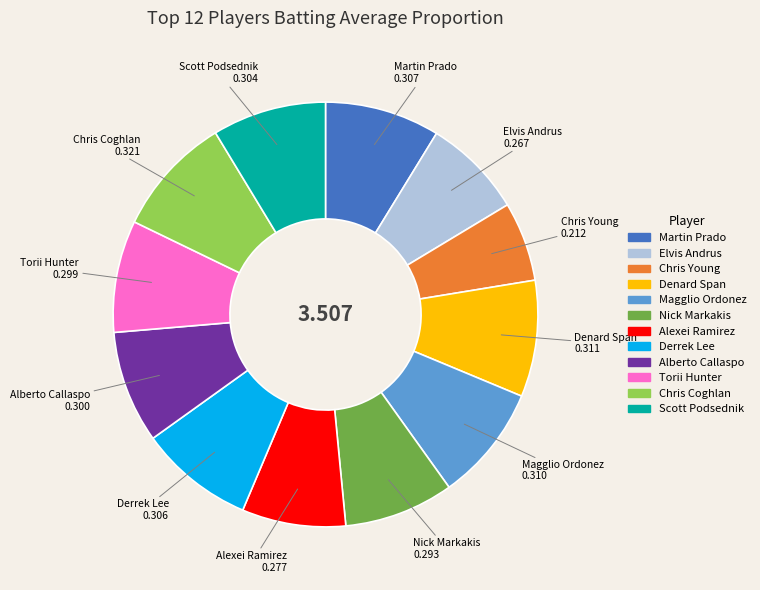

True or false: Alexei Ramirez accounts for 8% of the total.

True